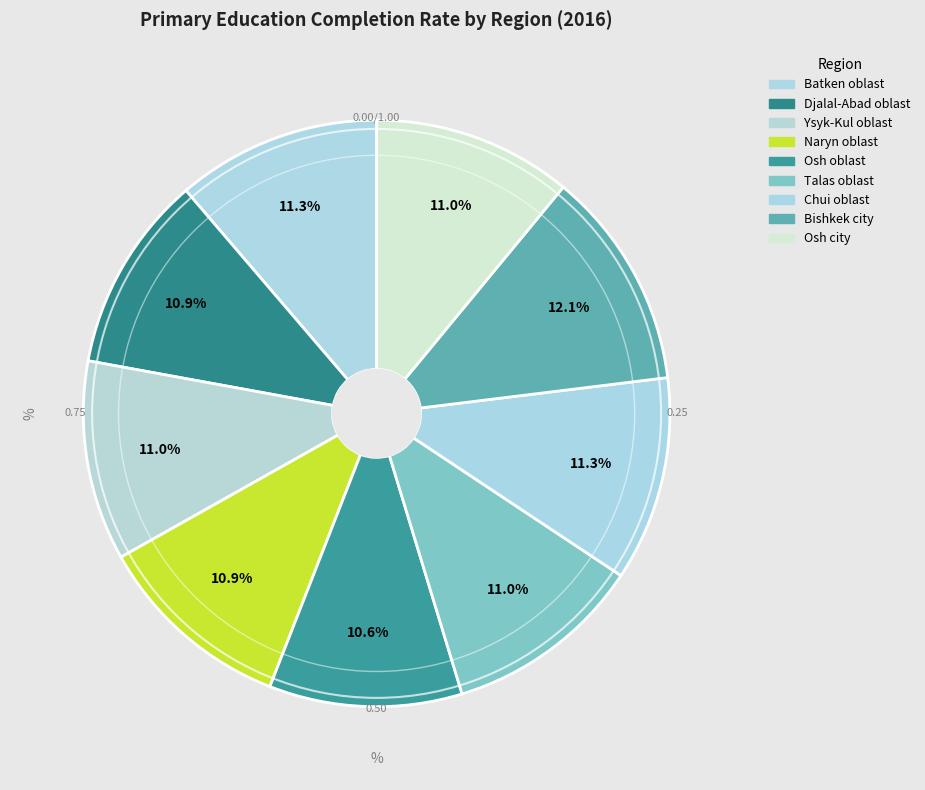

Count the number of slices in the pie.

9